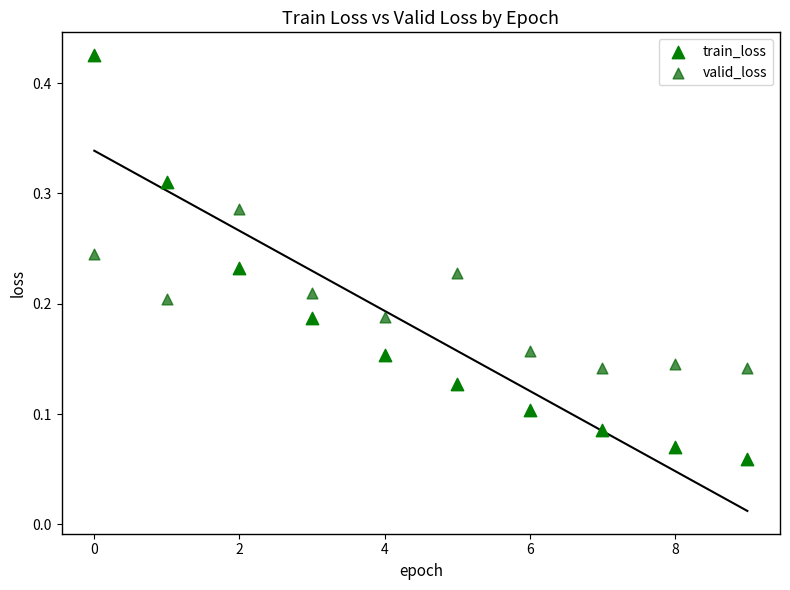

Which series reaches the minimum Y coordinate?

train_loss